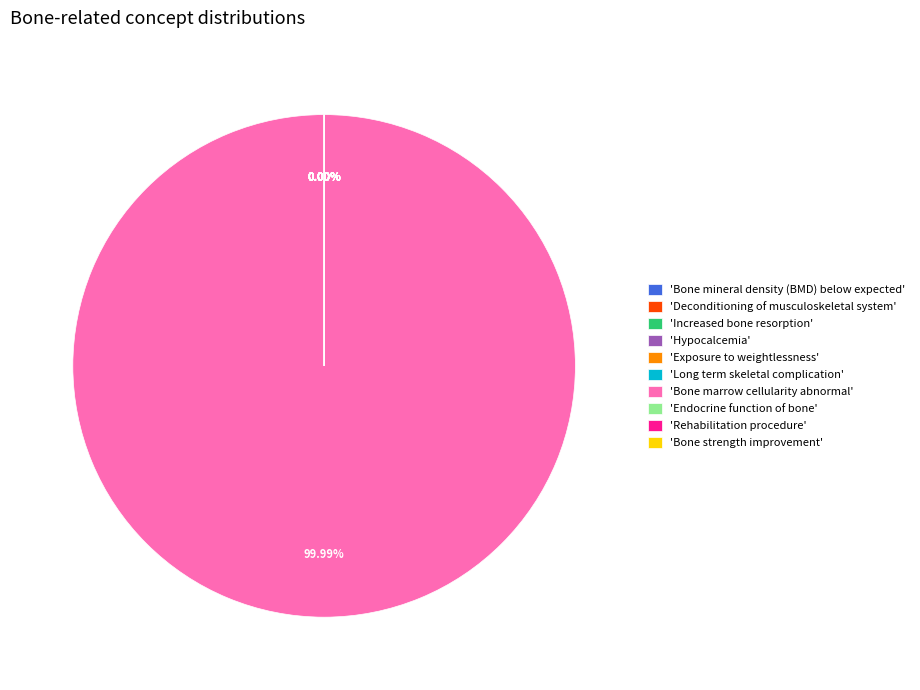

What is the majority slice?

Bone marrow cellularity abnormal